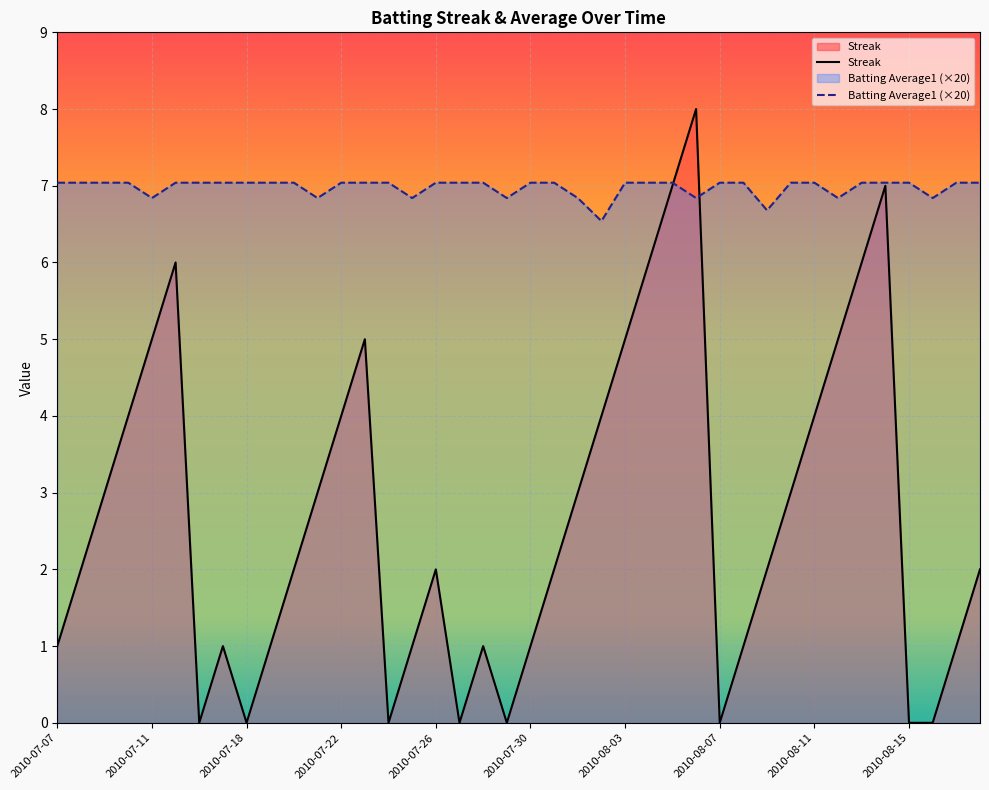

Which series has the widest spread of values?

Streak